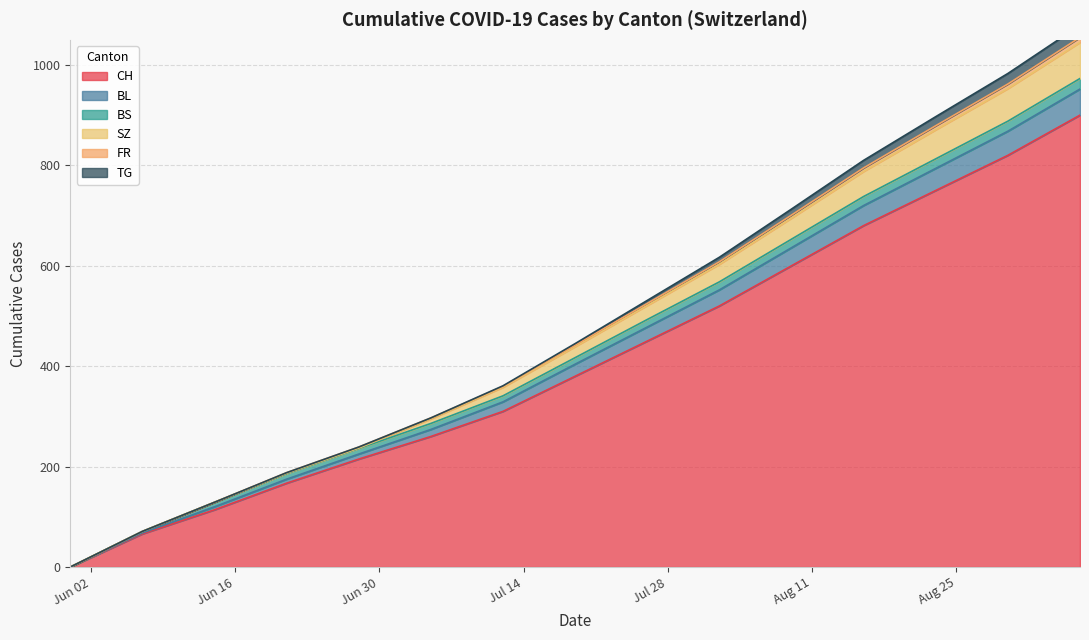

True or false: FR has a value of 603 at 2020-08-02.

True